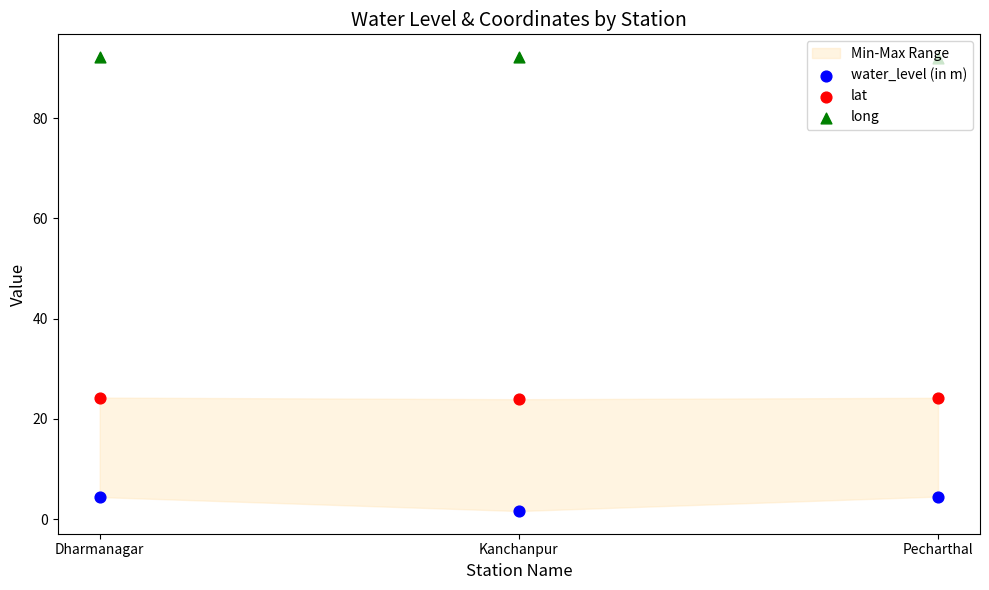

At how many categories does at least one series exceed 44?

3